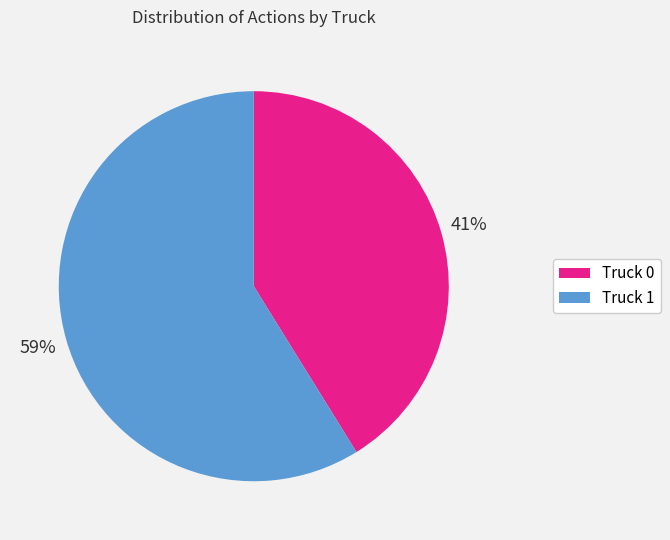

Count the number of slices in the pie.

2